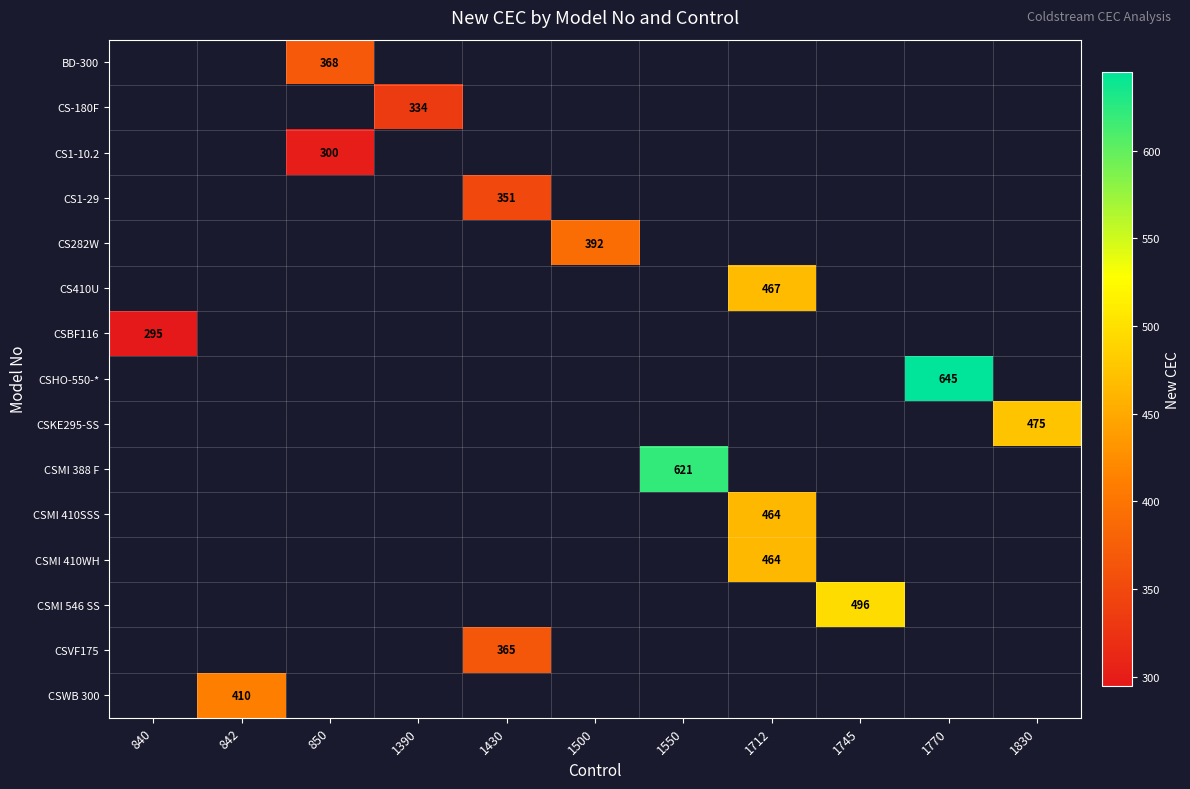

Which category has the highest value across all series?

1770